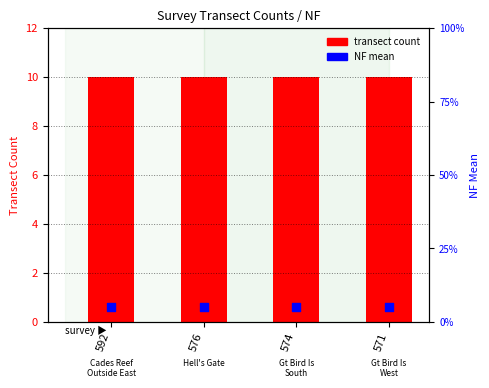

What are all the series names shown in the legend?

transect count, NF mean